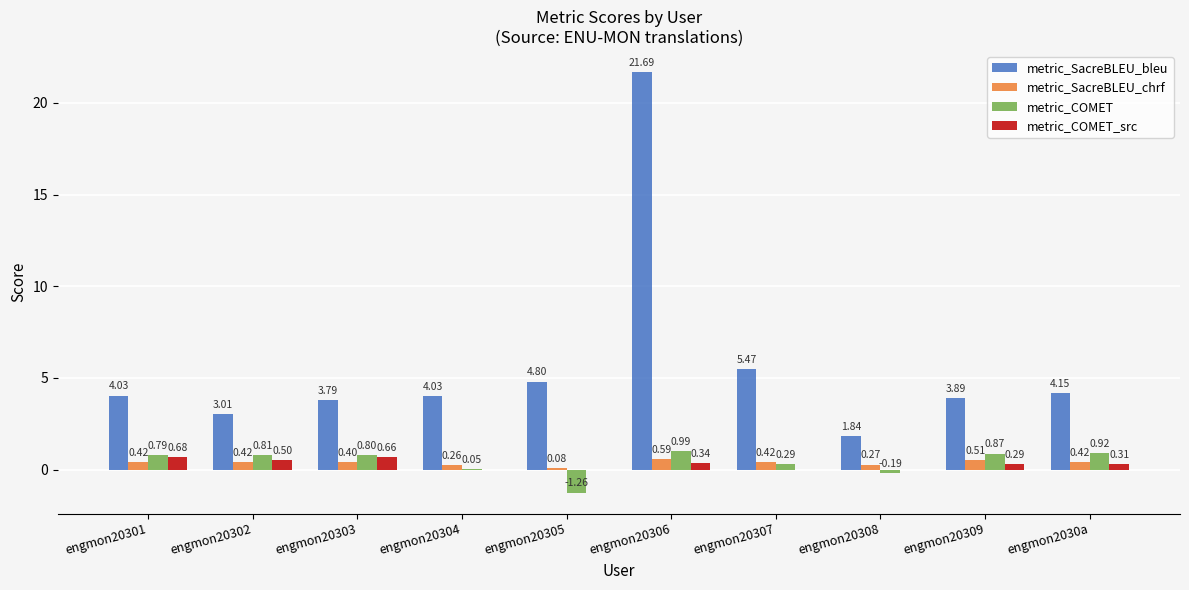

What is the sum of all metric_COMET values?

4.1